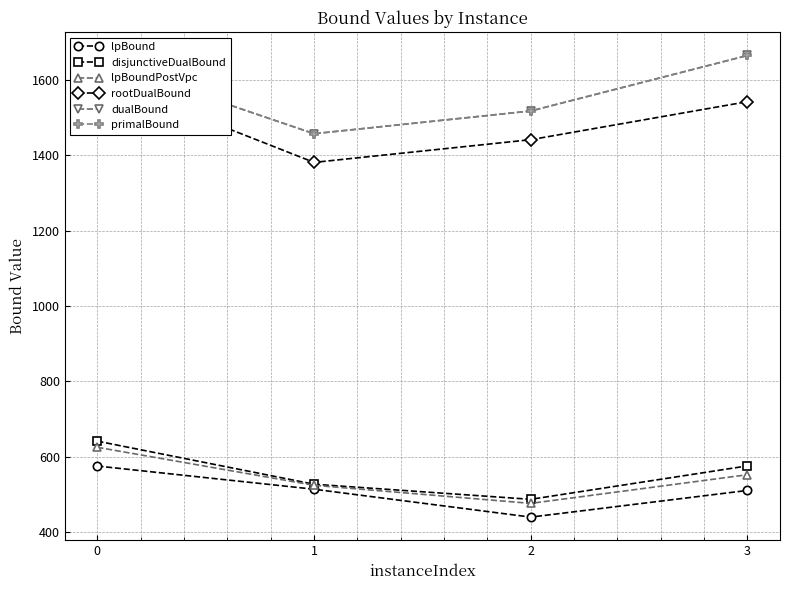

Which series changed the most between 0 and 1?

rootDualBound